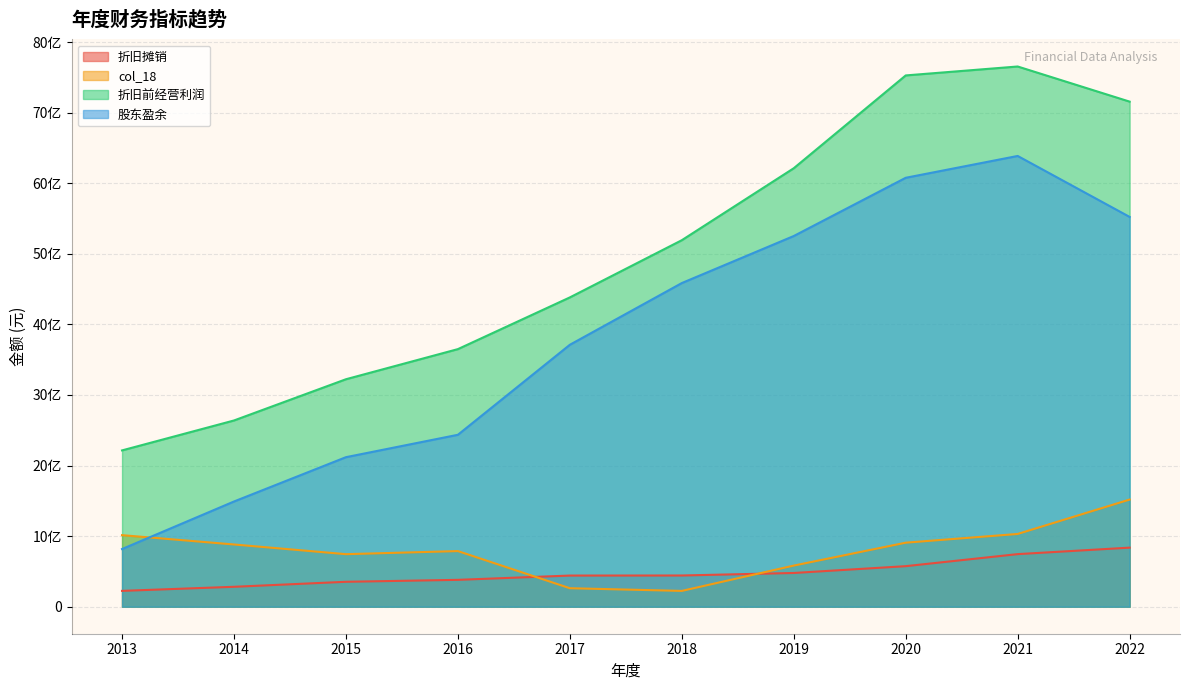

How many values in the col_18 series exceed 881597421?

5